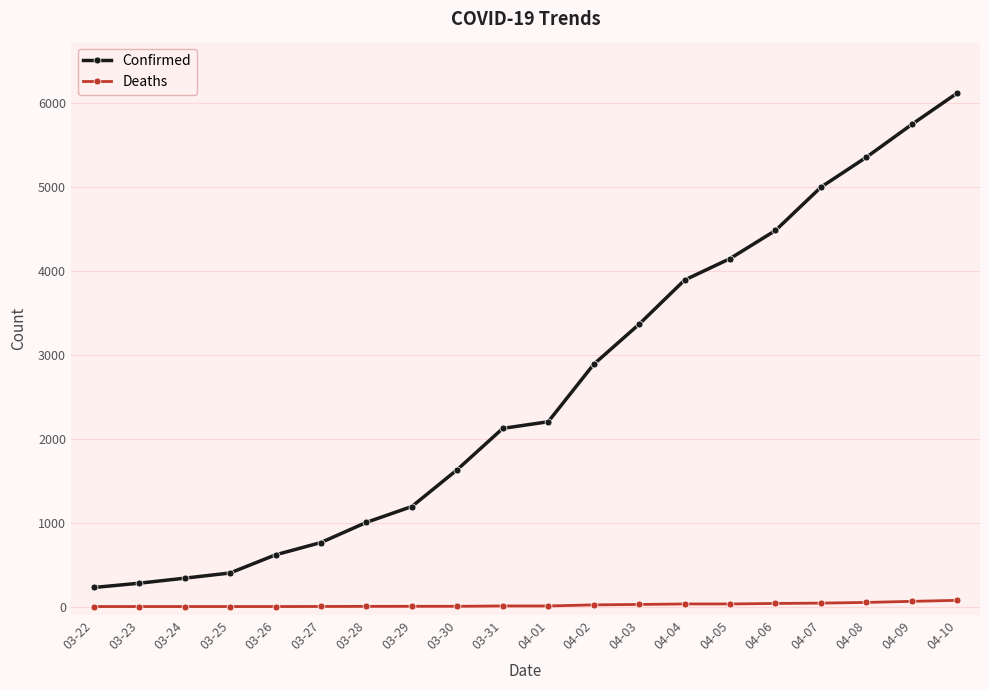

List the series in order of their peak value, highest first.

Confirmed, Deaths